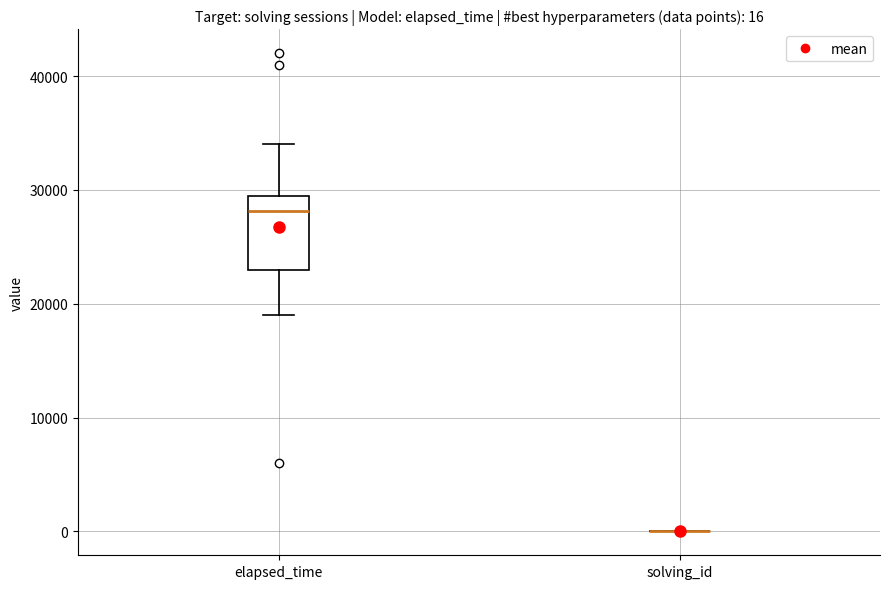

Comparing the boxes themselves (not the whiskers), which one is the tallest?

elapsed_time